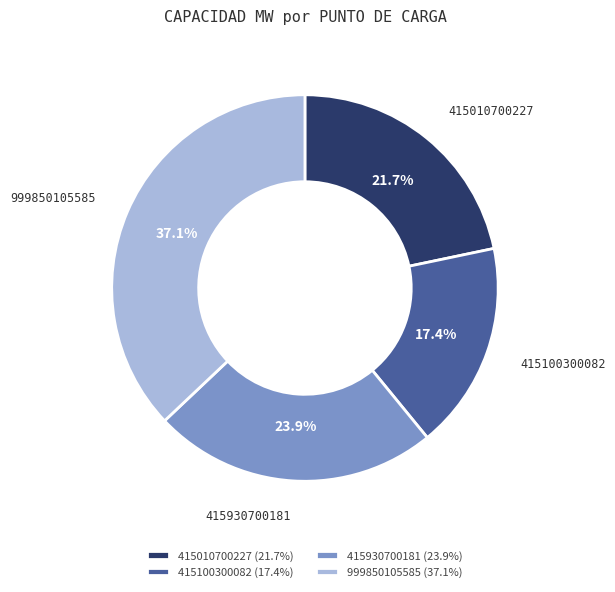

What is the smallest slice in the pie chart?

415100300082